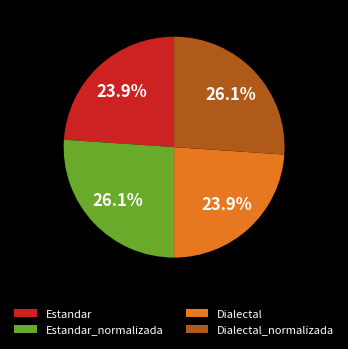

Approximately how many times larger is the value at Estandar_normalizada compared to Dialectal?

1.1